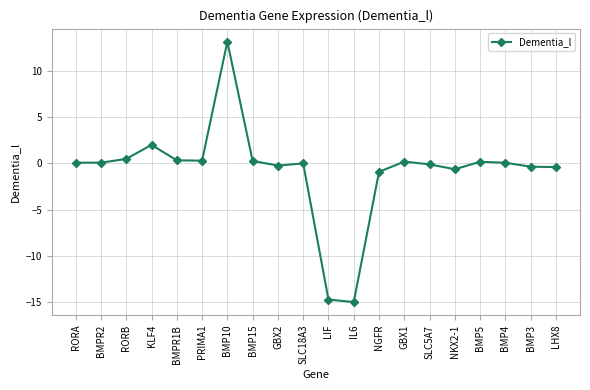

What is the label of the 18th point from the left?

BMP4